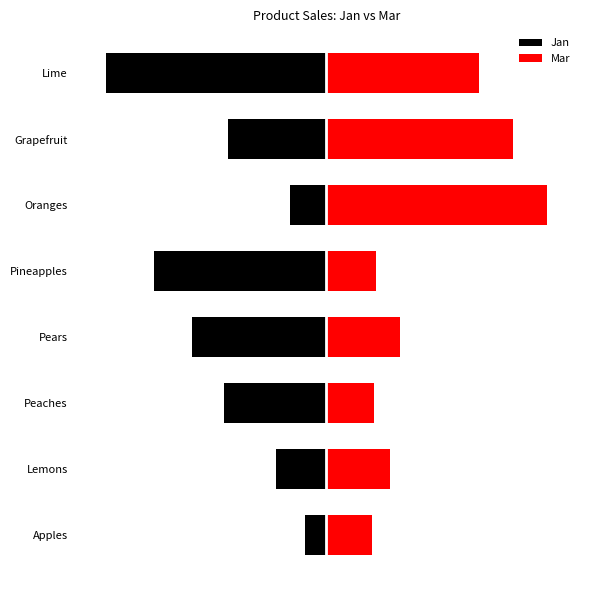

Which series changed the most between Lemons and Lime?

Jan